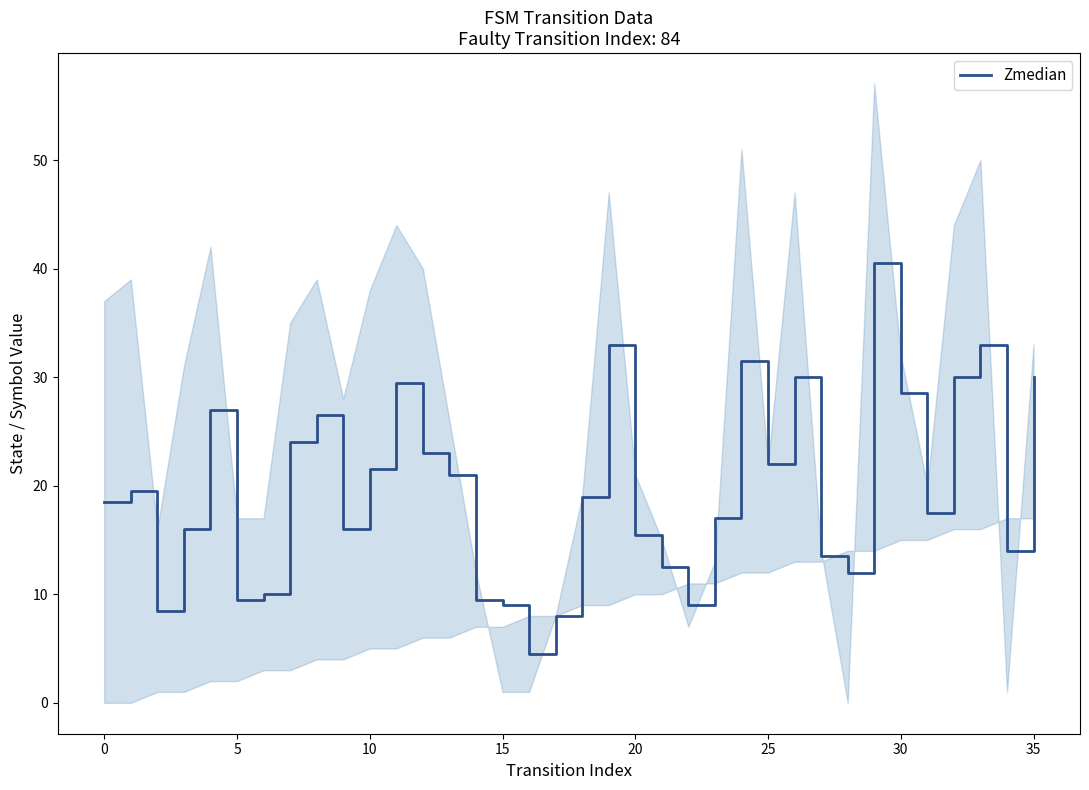

What is the minimum value for Zmedian?

4.5